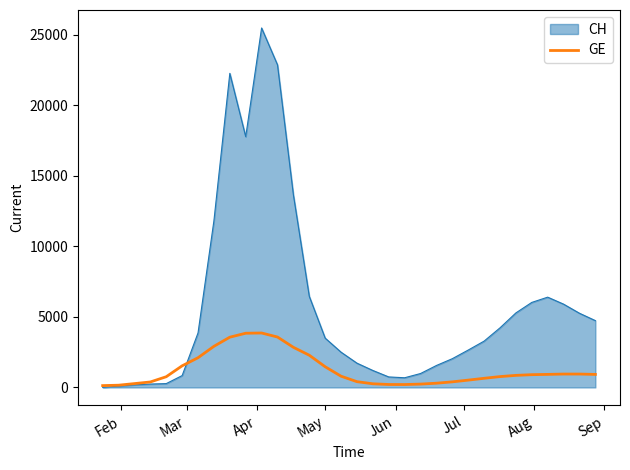

What is the greatest value displayed?

25468.0